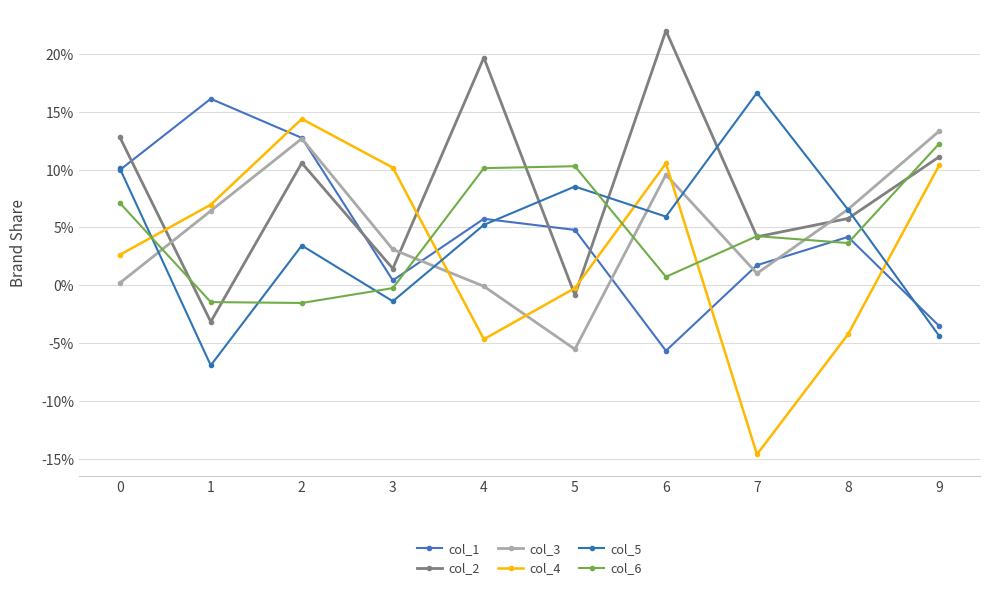

Which series has the widest spread of values?

col_4